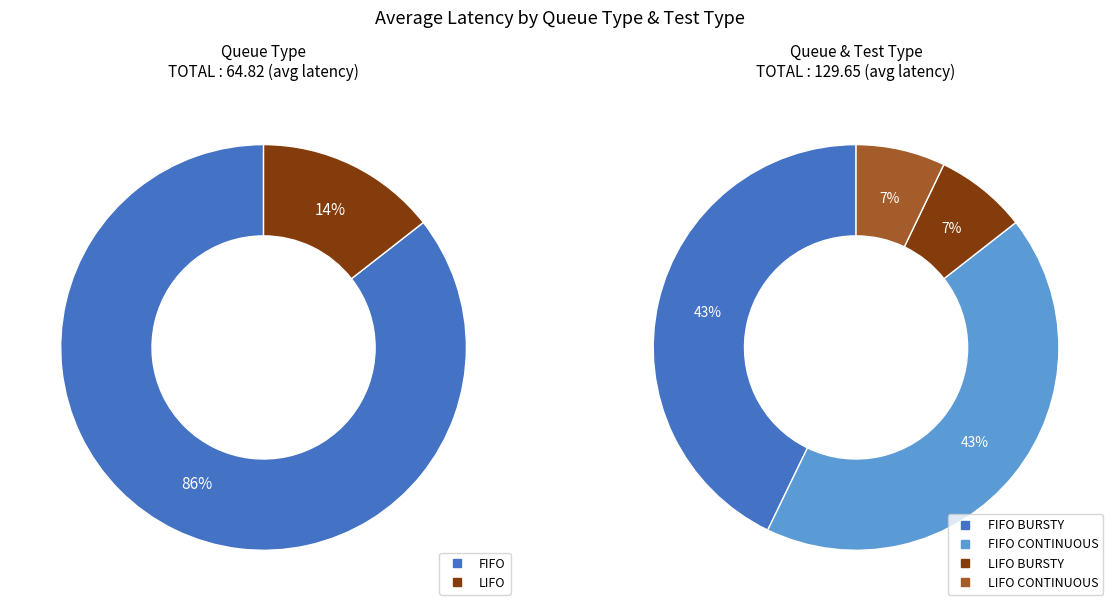

To the nearest percent, what is the average slice percentage?

50%